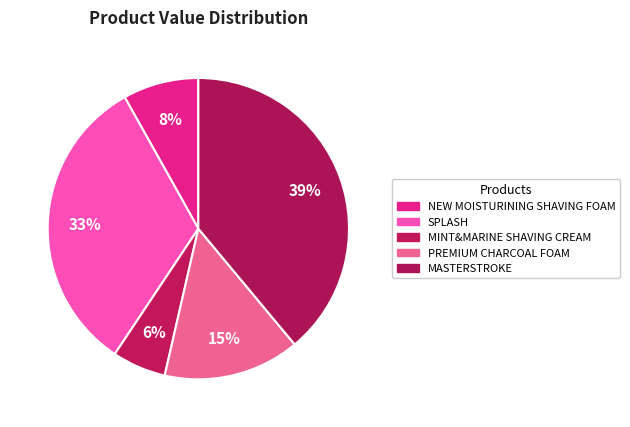

The MASTERSTROKE slice represents 30% of the pie. True or false?

False